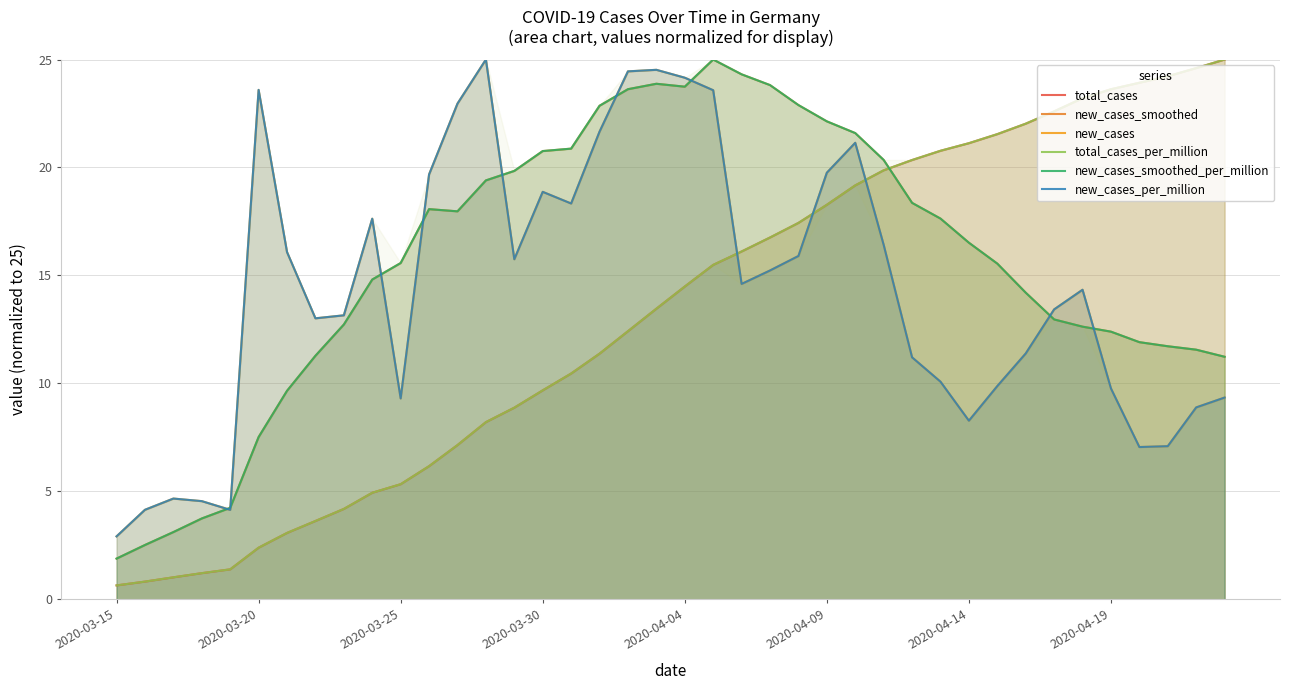

Reading left to right, transcribe all the data shown in this chart.

total_cases: 0.6	0.8	1.0	1.2	1.4	2.4	3.1	3.6	4.2	4.9	5.3	6.2	7.1	8.2	8.9	9.7	10.5	11.4	12.4	13.5	14.5	15.5	16.1	16.8	17.4	18.3	19.2	19.9	20.3	20.8	21.1	21.5	22.0	22.6	23.2	23.6	23.9	24.2	24.6	25.0
new_cases_smoothed: 1.9	2.5	3.1	3.7	4.2	7.5	9.7	11.3	12.7	14.8	15.6	18.1	18.0	19.4	19.8	20.8	20.9	22.9	23.6	23.9	23.7	25.0	24.3	23.8	22.9	22.1	21.6	20.3	18.4	17.6	16.5	15.5	14.2	13.0	12.6	12.4	11.9	11.7	11.6	11.2
new_cases: 2.9	4.1	4.7	4.5	4.1	23.6	16.1	13.0	13.2	17.6	9.3	19.7	23.0	25.0	15.7	18.9	18.3	21.7	24.5	24.5	24.2	23.6	14.6	15.2	15.9	19.8	21.1	16.4	11.2	10.1	8.3	9.9	11.4	13.4	14.3	9.8	7.1	7.1	8.9	9.3
total_cases_per_million: 0.6	0.8	1.0	1.2	1.4	2.4	3.1	3.6	4.2	4.9	5.3	6.2	7.1	8.2	8.9	9.7	10.5	11.4	12.4	13.5	14.5	15.5	16.1	16.8	17.4	18.3	19.2	19.9	20.3	20.8	21.1	21.5	22.0	22.6	23.2	23.6	23.9	24.2	24.6	25.0
new_cases_smoothed_per_million: 1.9	2.5	3.1	3.7	4.2	7.5	9.7	11.3	12.7	14.8	15.6	18.1	18.0	19.4	19.8	20.8	20.9	22.9	23.6	23.9	23.7	25.0	24.3	23.8	22.9	22.1	21.6	20.3	18.4	17.6	16.5	15.5	14.2	13.0	12.6	12.4	11.9	11.7	11.6	11.2
new_cases_per_million: 2.9	4.1	4.7	4.5	4.1	23.6	16.1	13.0	13.2	17.6	9.3	19.7	23.0	25.0	15.7	18.9	18.3	21.7	24.5	24.5	24.2	23.6	14.6	15.2	15.9	19.8	21.1	16.4	11.2	10.1	8.3	9.9	11.4	13.4	14.3	9.8	7.1	7.1	8.9	9.3